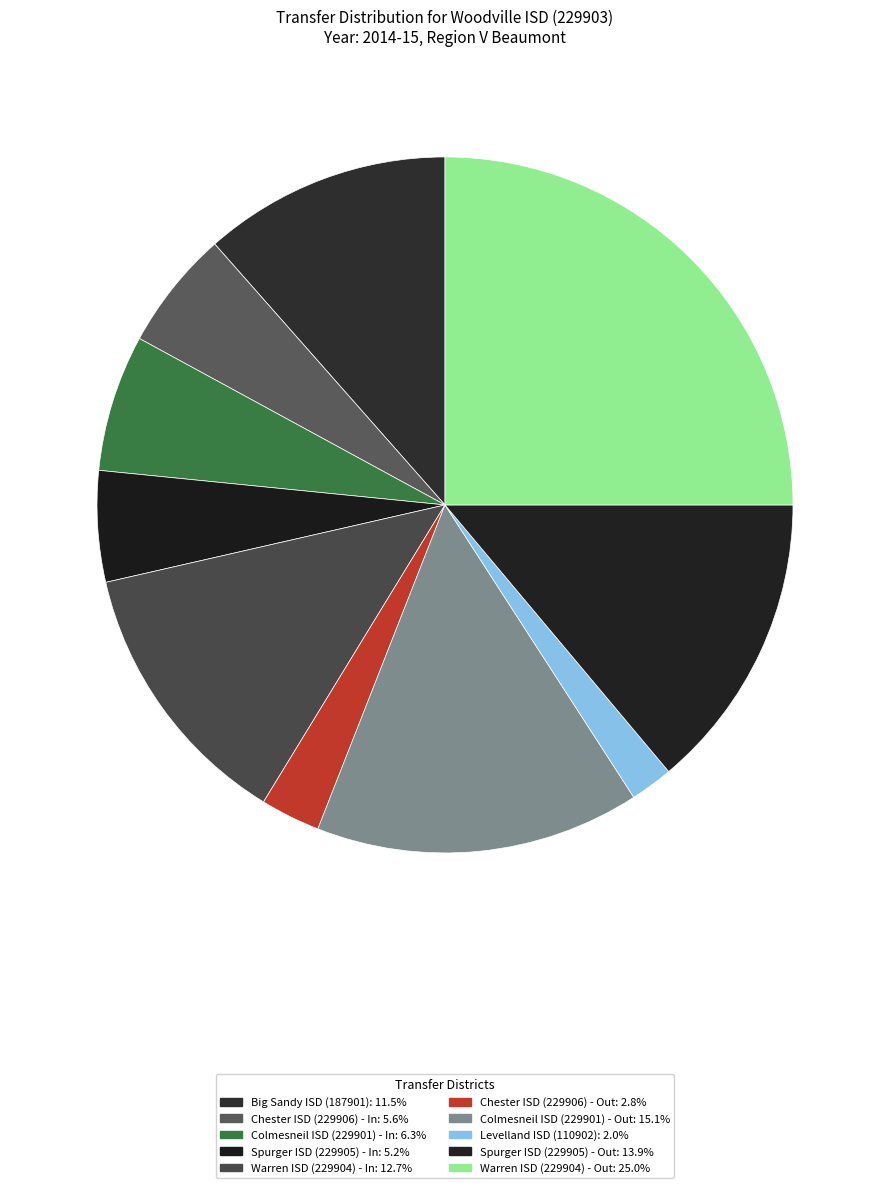

How many segments does this pie chart have?

10